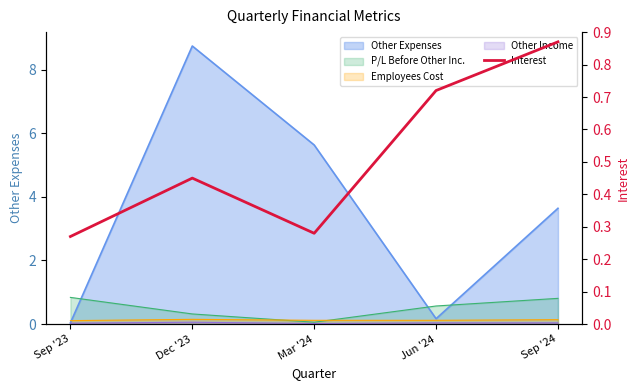

Which has a higher value, Jun '24 or Sep '23?

Jun '24